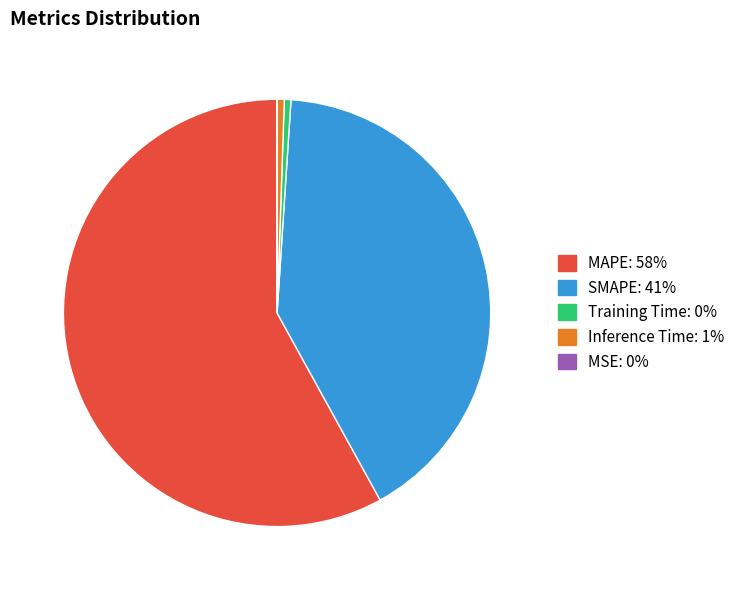

What is the largest slice in the pie chart?

MAPE